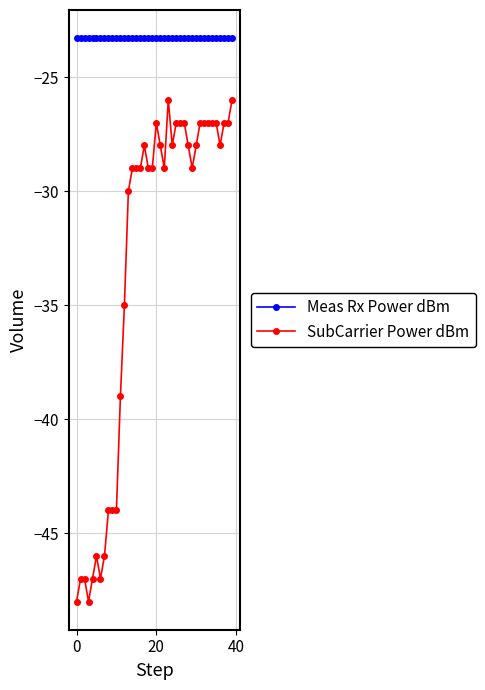

What is the sum of all Meas Rx Power dBm values?

-931.8